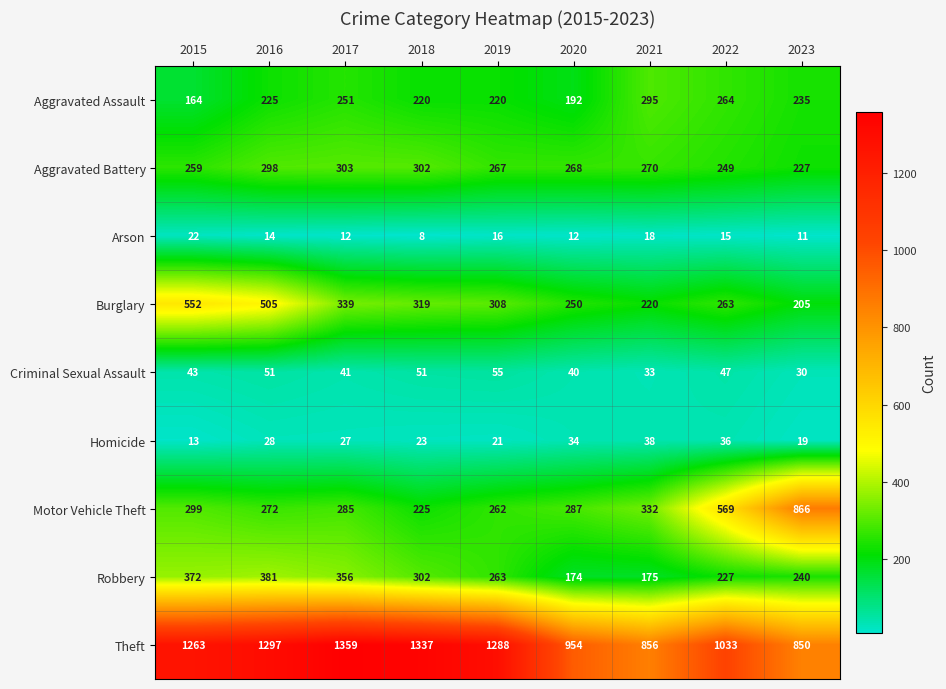

At 2016, list the series in order from smallest to largest.

Arson, Homicide, Criminal Sexual Assault, Aggravated Assault, Motor Vehicle Theft, Aggravated Battery, Robbery, Burglary, Theft